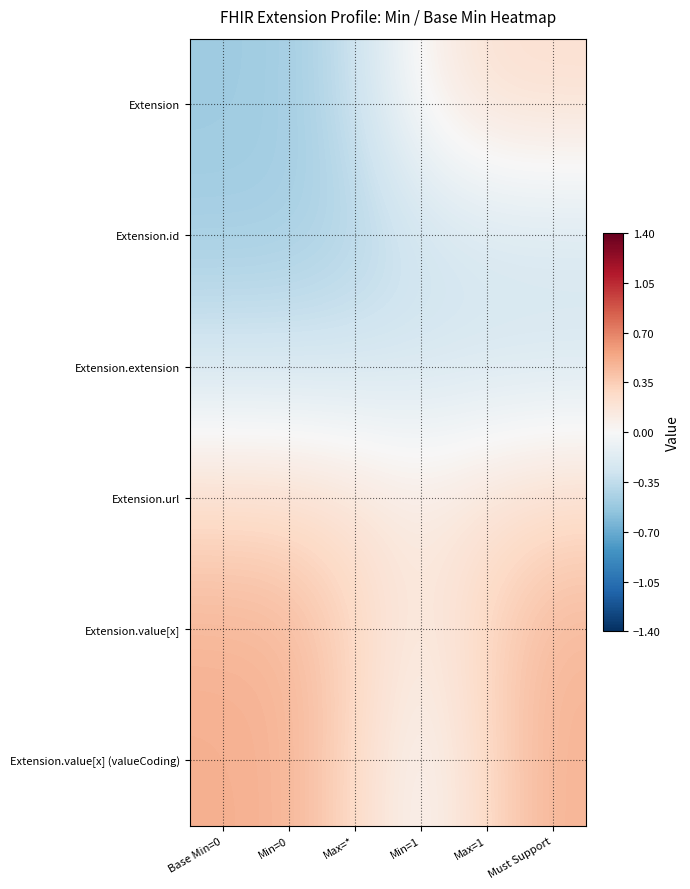

Reading left to right, what are all the values shown in this chart?

Extension: Base Min=0=-0.5	Min=0=-0.5	Max=*=-0.3	Min=1=0.0	Max=1=0.2	Must Support=0.2
Extension.id: Base Min=0=-0.5	Min=0=-0.5	Max=*=-0.4	Min=1=-0.3	Max=1=-0.2	Must Support=-0.2
Extension.extension: Base Min=0=-0.2	Min=0=-0.2	Max=*=-0.2	Min=1=-0.2	Max=1=-0.2	Must Support=-0.2
Extension.url: Base Min=0=0.2	Min=0=0.2	Max=*=0.2	Min=1=0.1	Max=1=0.2	Must Support=0.2
Extension.value[x]: Base Min=0=0.5	Min=0=0.5	Max=*=0.3	Min=1=0.1	Max=1=0.3	Must Support=0.5
Extension.value[x] (valueCoding): Base Min=0=0.5	Min=0=0.5	Max=*=0.3	Min=1=0.0	Max=1=0.3	Must Support=0.5